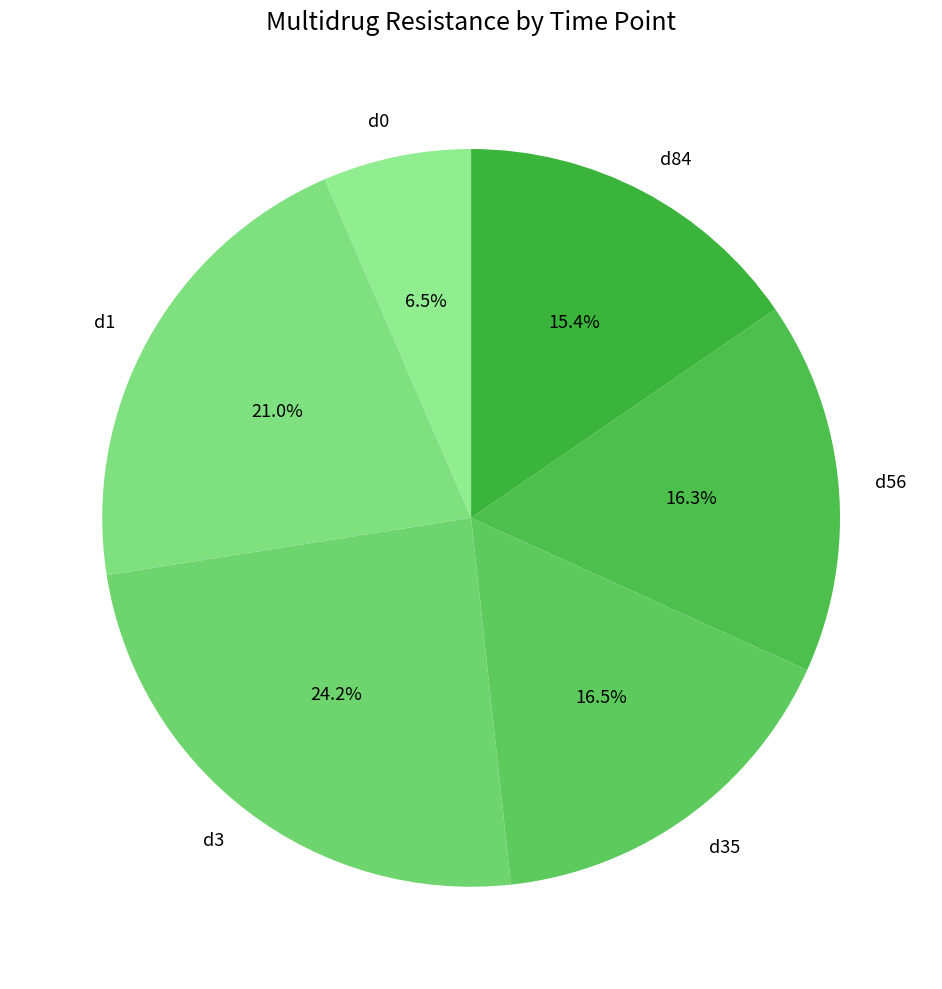

What portion of the pie excludes d84?

84.6%